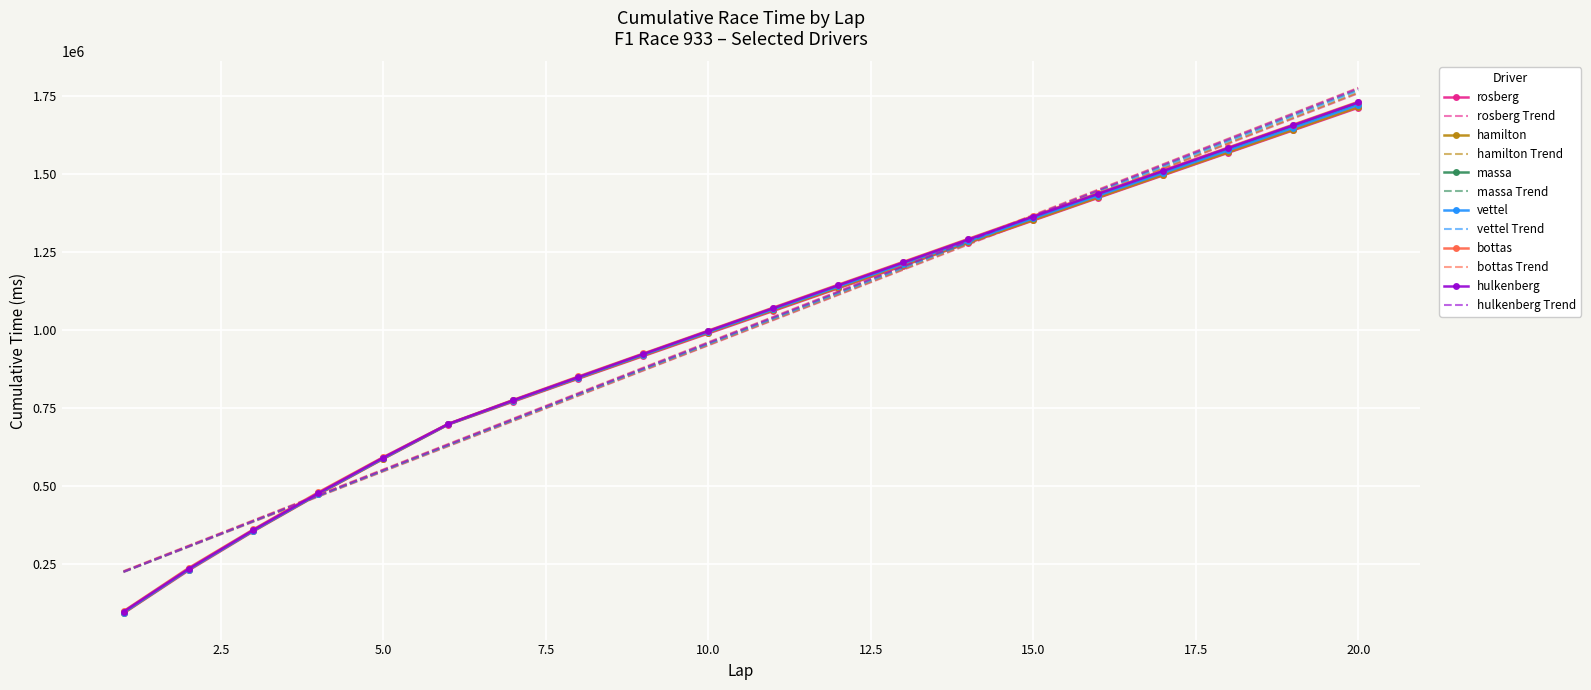

What is the sum of all bottas values?

20046762.0